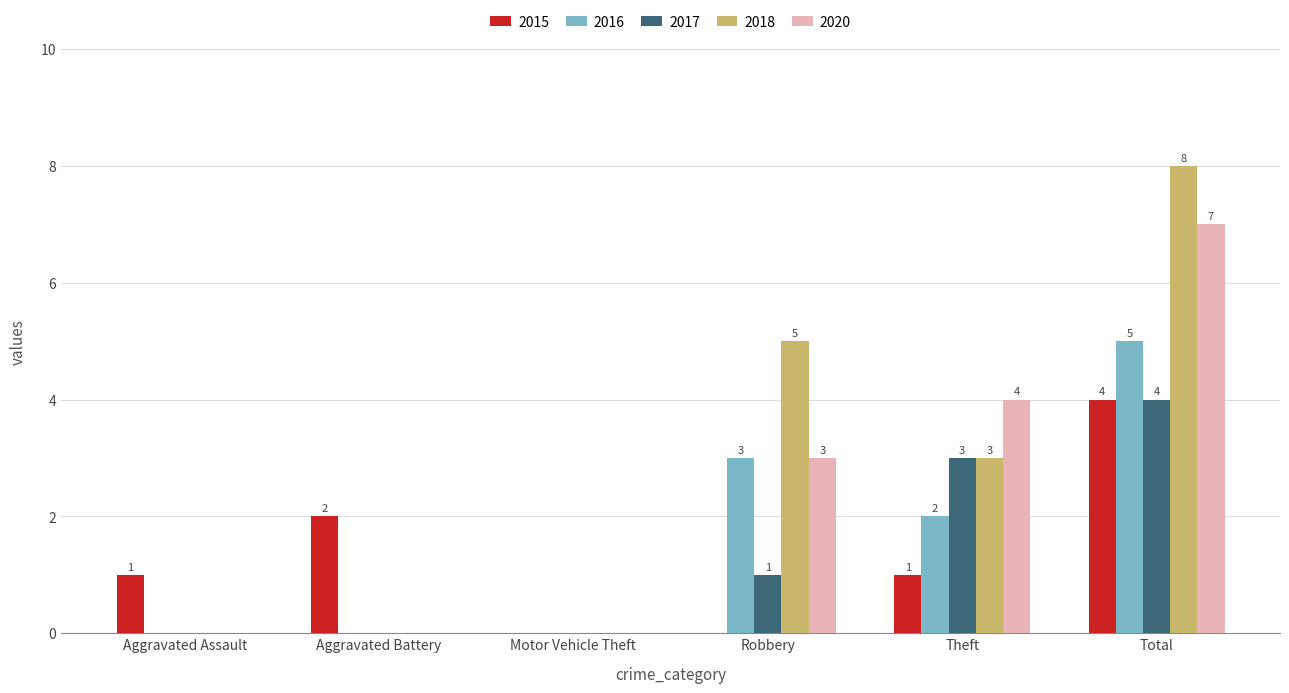

Which series has the largest total across all categories?

2018